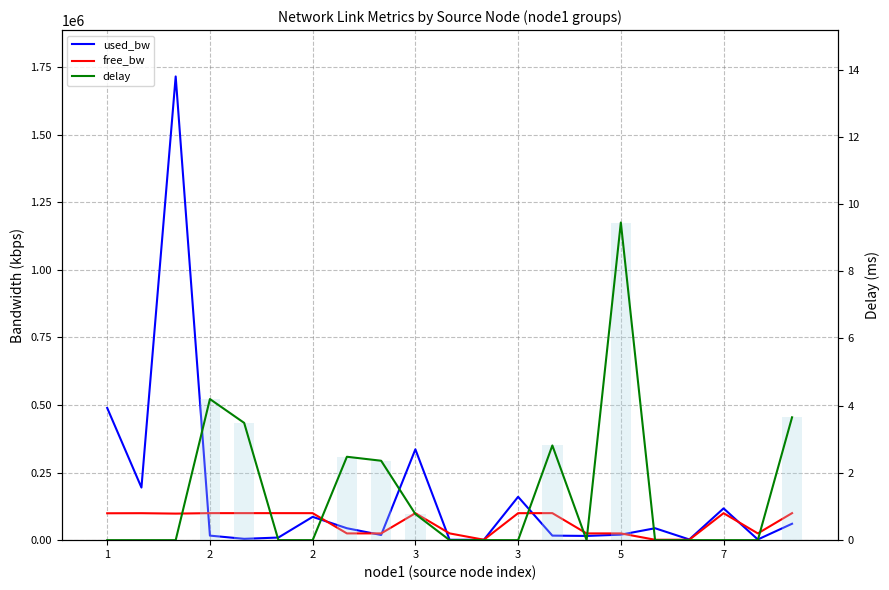

Which series has the largest total across all categories?

used_bw